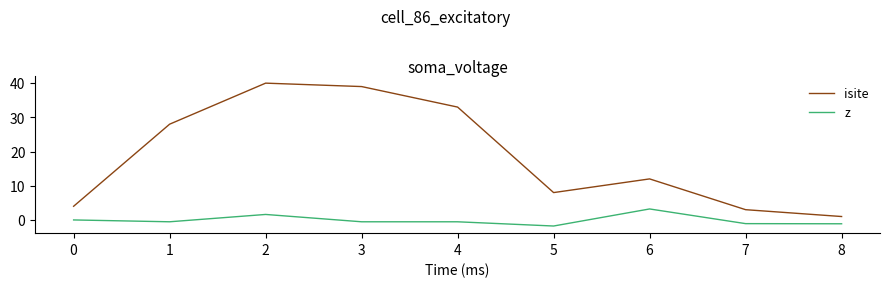

True or false: isite and z intersect in this chart.

False